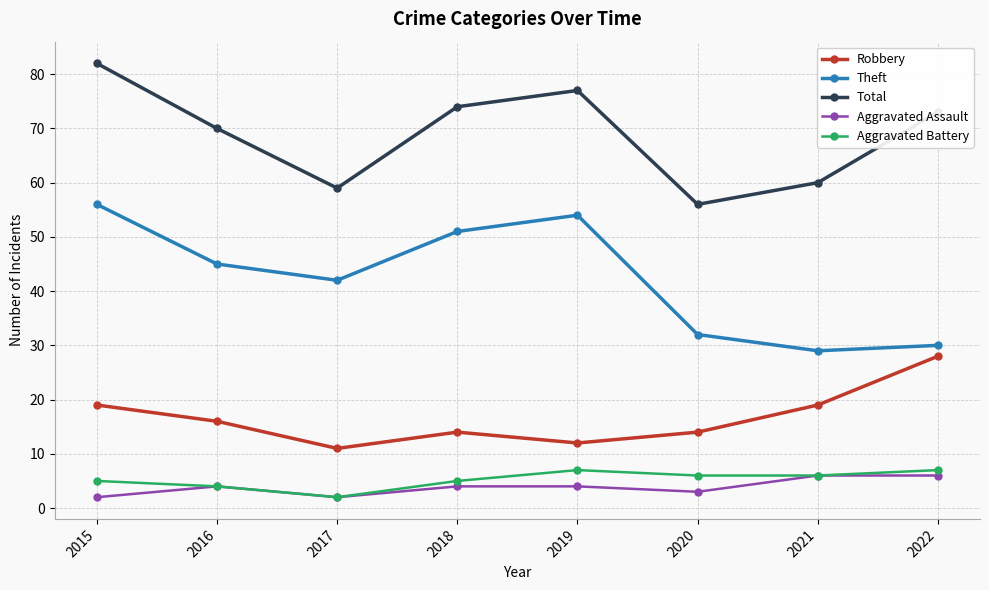

Rank the categories by Theft value from lowest to highest.

2021, 2022, 2020, 2017, 2016, 2018, 2019, 2015